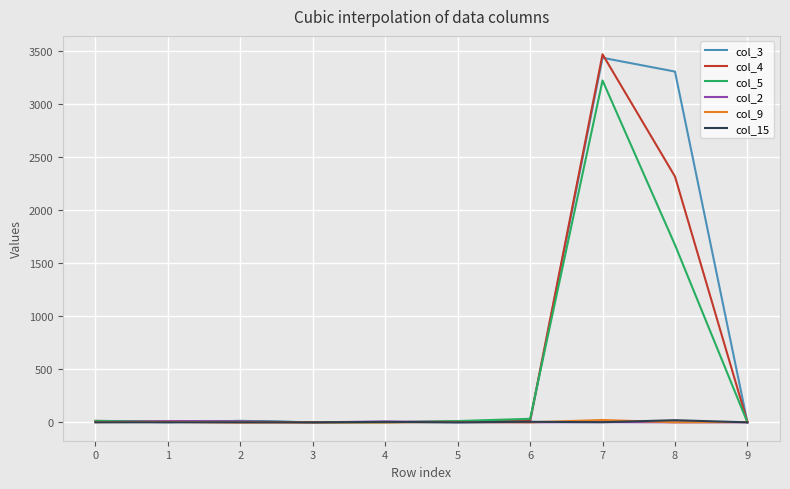

What is the greatest value displayed?

3472